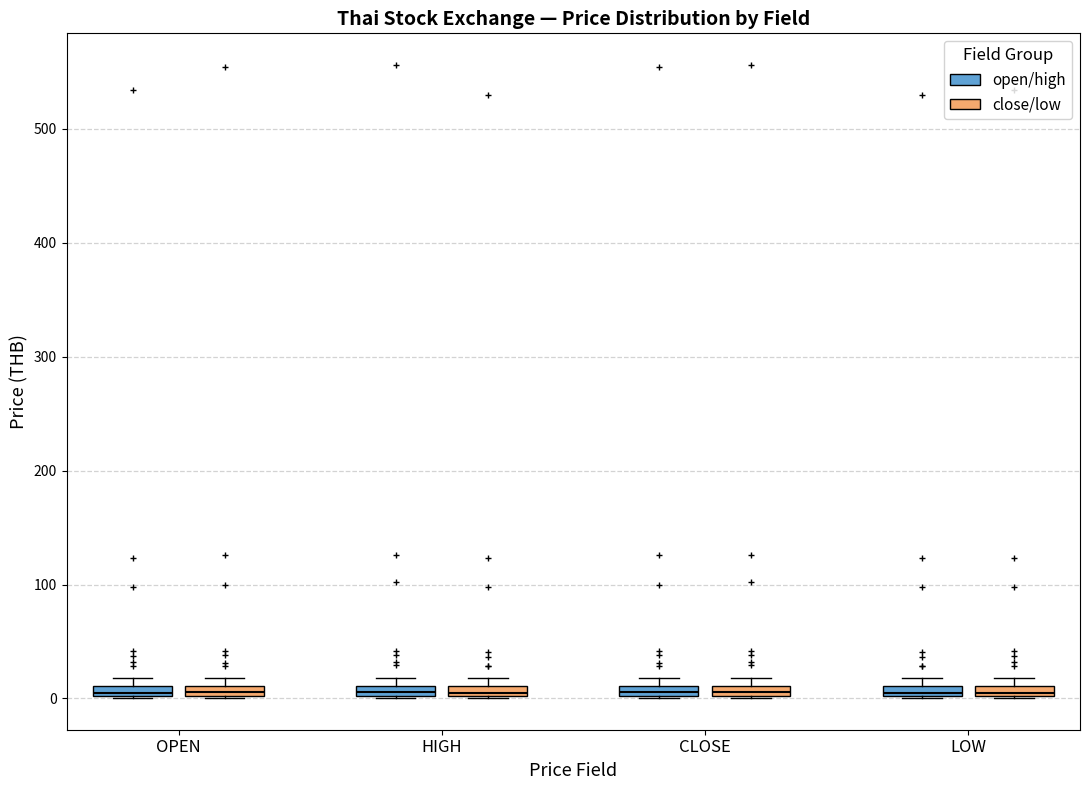

Where is the upper edge of the box for LOW (open/high) on the y-axis? The values are not printed on the chart, so give them approximately, as read against the axis.

10